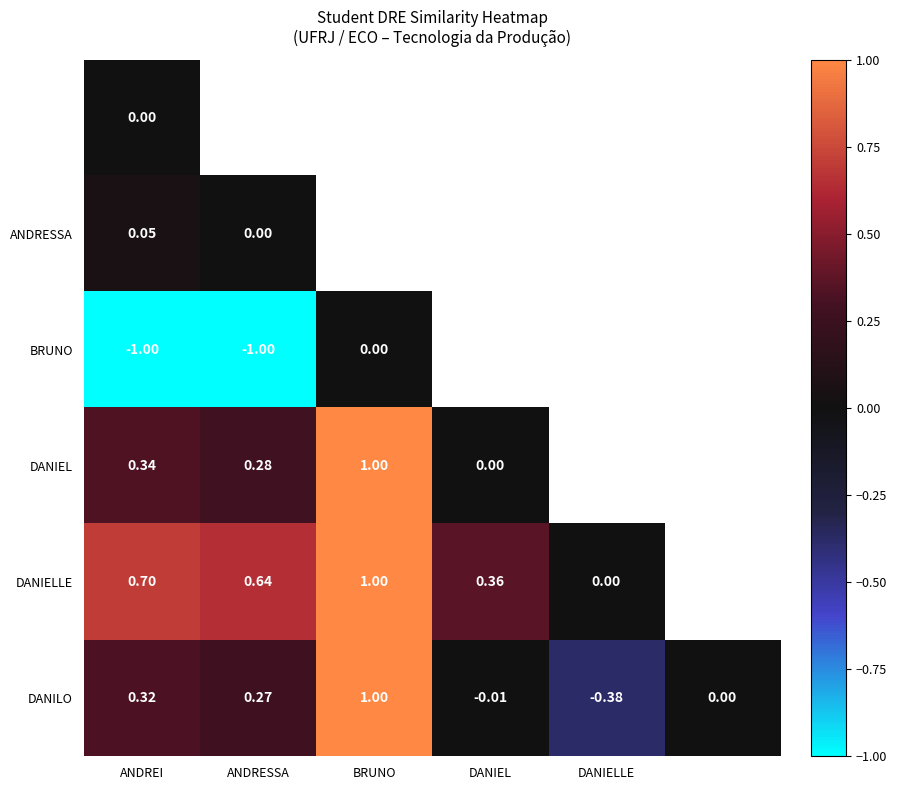

Is it true that DANILO equals 0.7 at BRUNO?

False